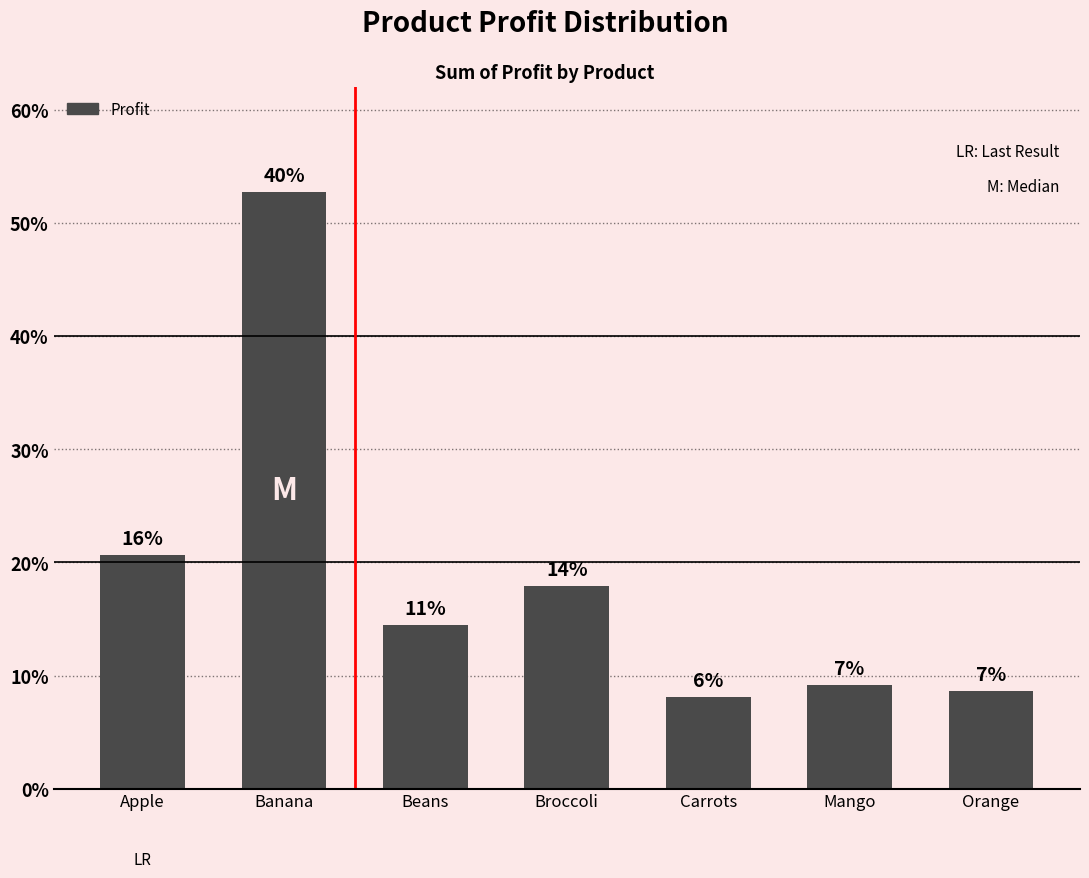

List the labels in order of value, smallest first.

Carrots, Orange, Mango, Beans, Broccoli, Apple, Banana